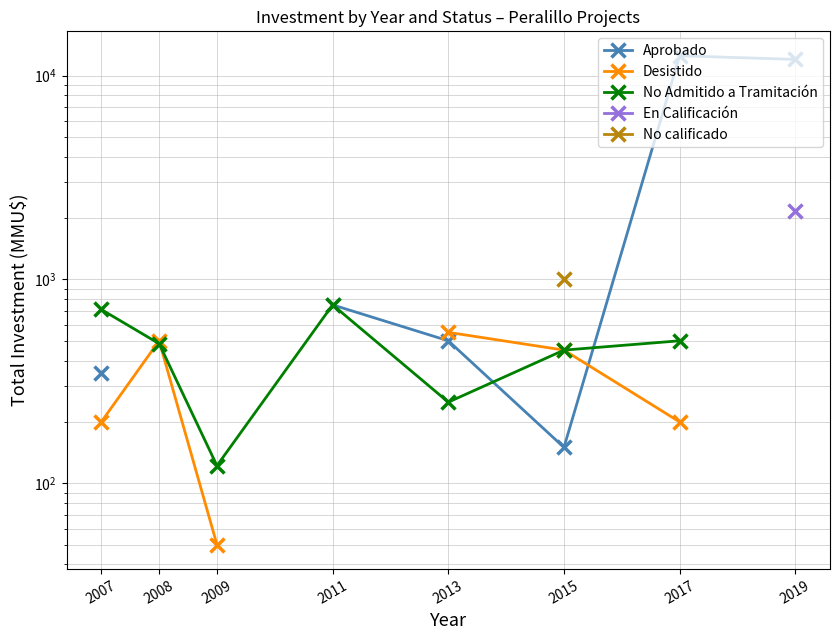

Where is Aprobado nearest to the value 6325?

2011